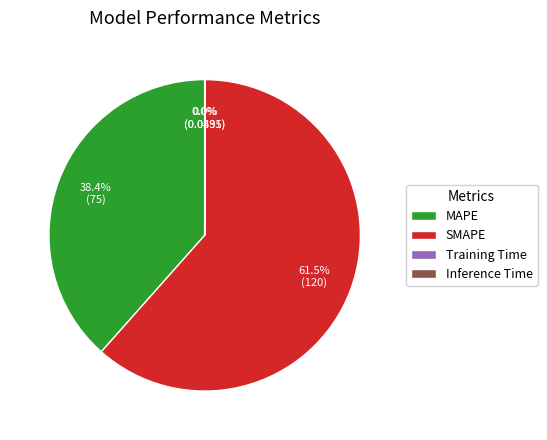

Is SMAPE the majority of the pie?

Yes